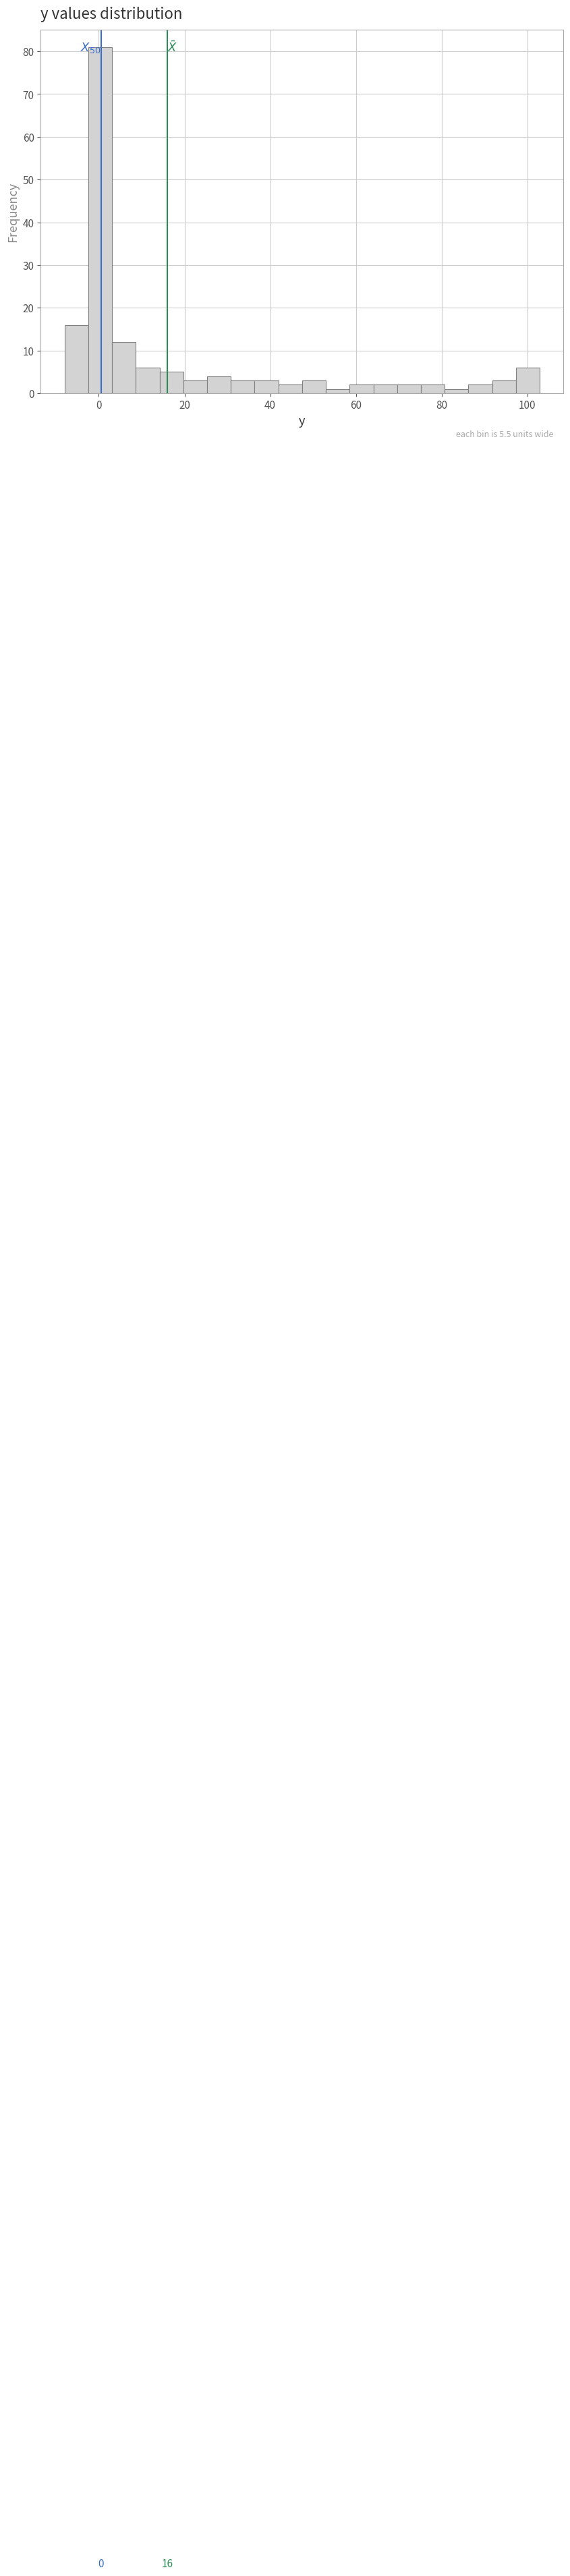

Read against the x-axis, roughly where is the centre of the tallest bar?

0